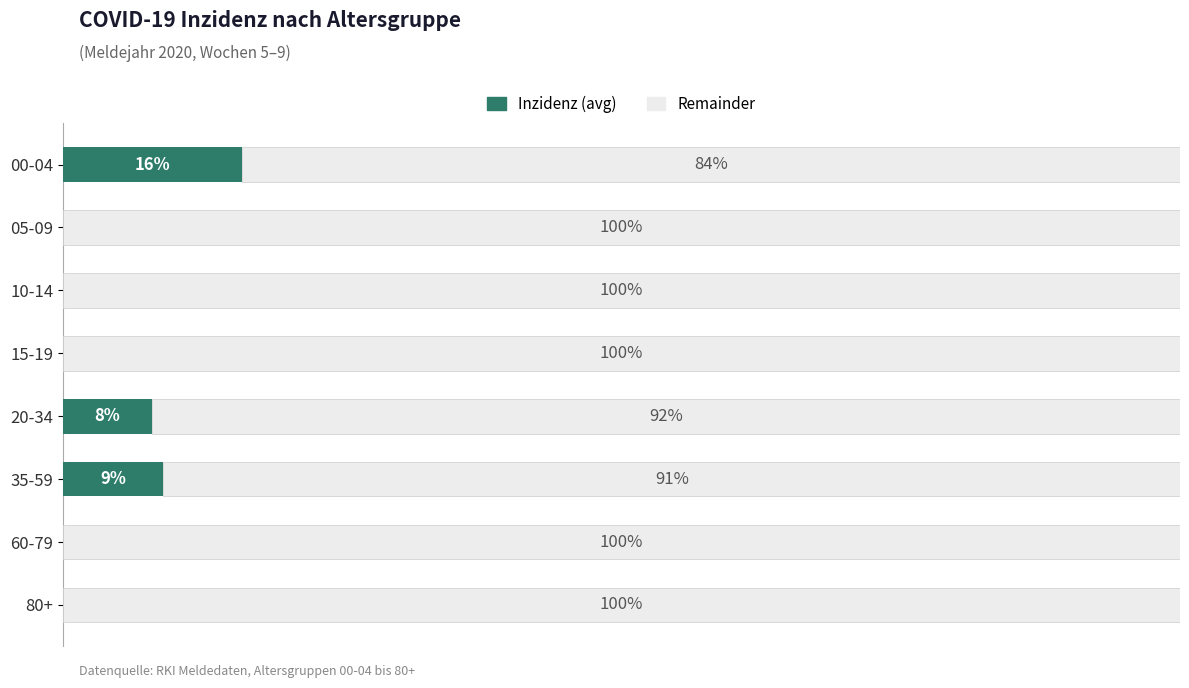

What are all the series names shown in the legend?

Inzidenz (avg), Remainder